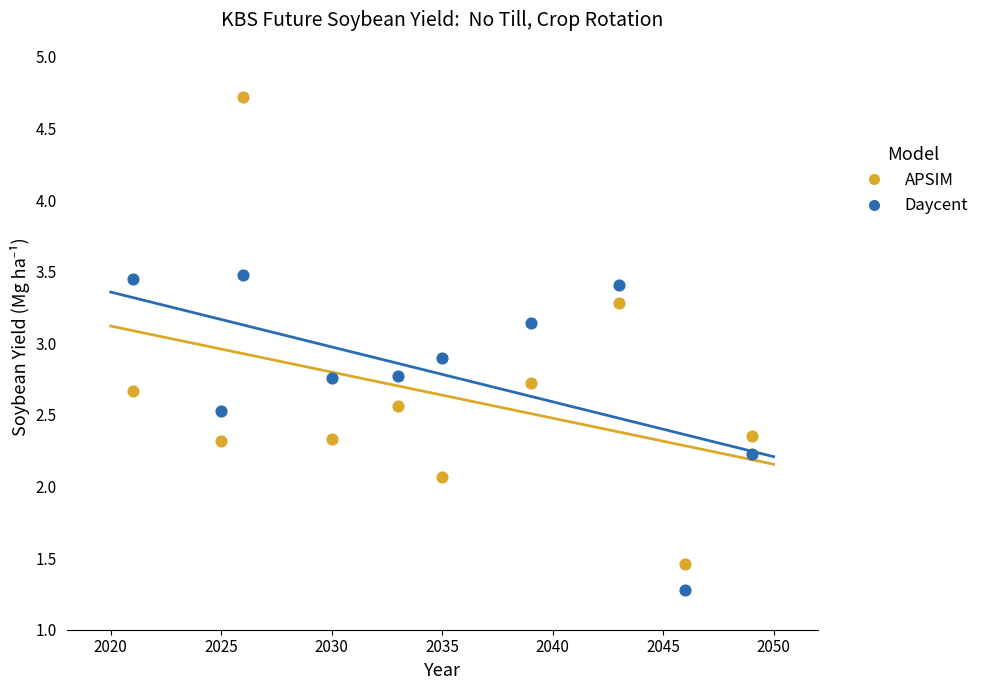

What are all the series names shown in the legend?

APSIM, Daycent